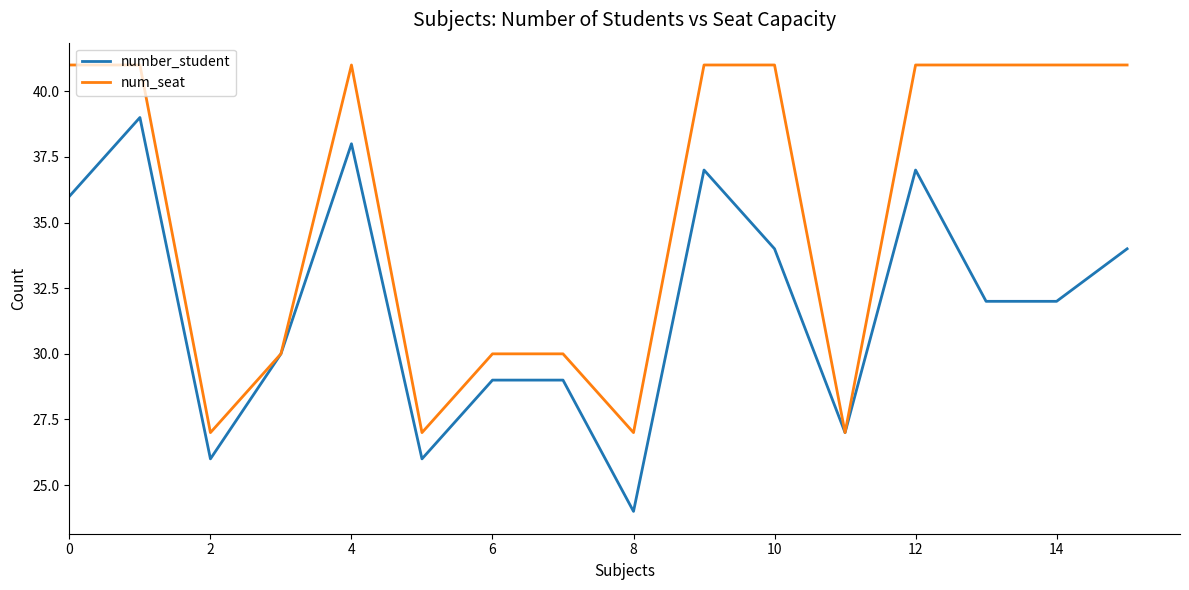

List the series in order of their overall mean, lowest first.

number_student, num_seat